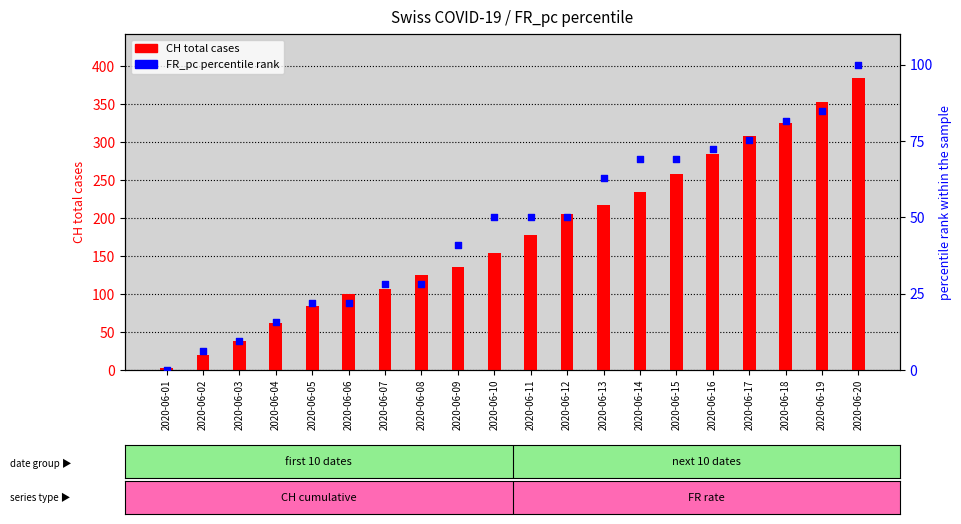

Which series contains the lowest Y value?

FR_pc (percentile rank)